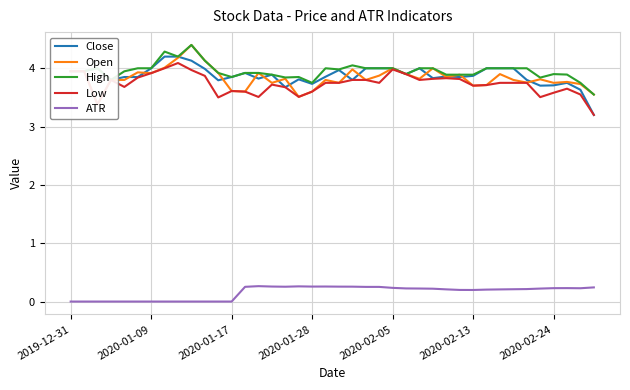

What is the average value of the ATR series?

0.2